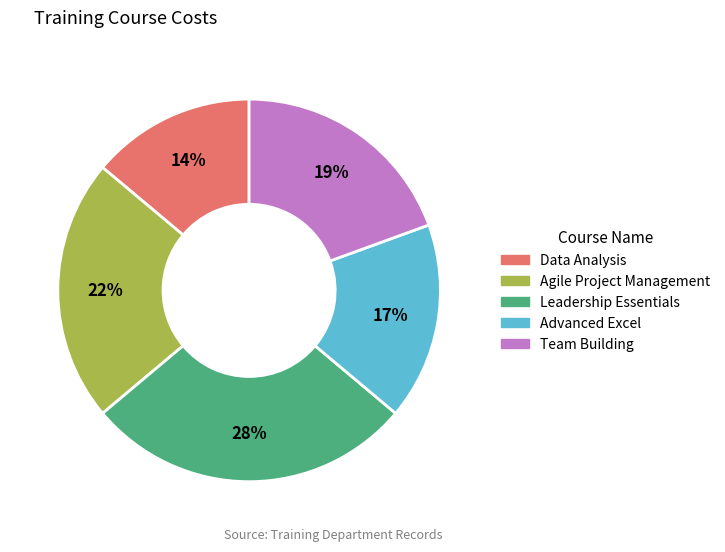

Which category has the biggest portion of the pie?

Leadership Essentials